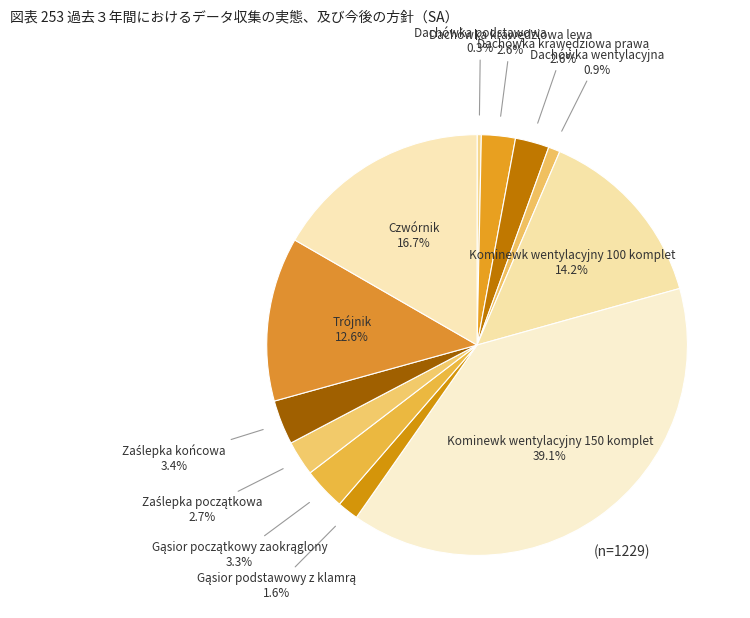

Which slice is the smallest?

Dachówka podstawowa